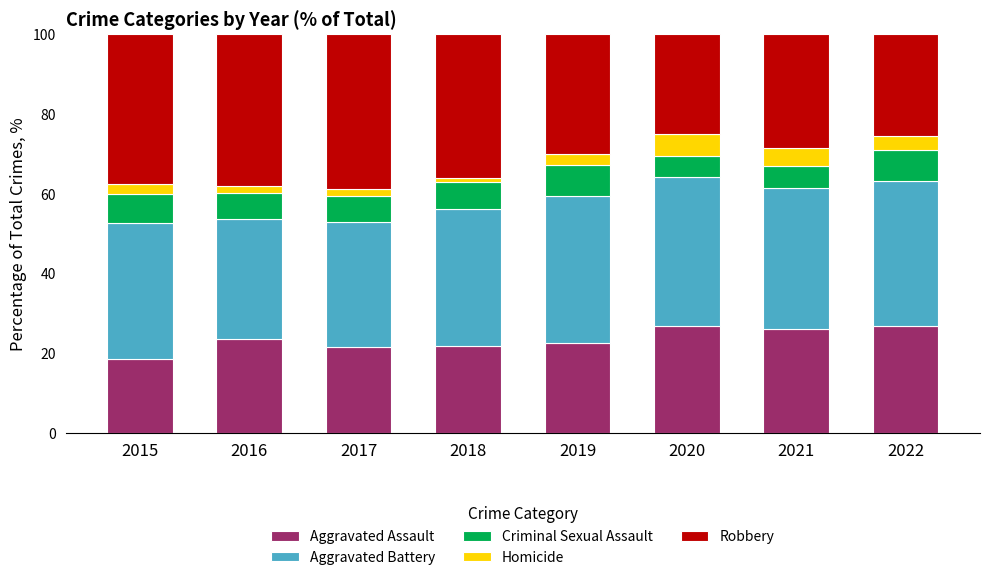

The Aggravated Assault series shows 21.6 at 2017. True or false?

True